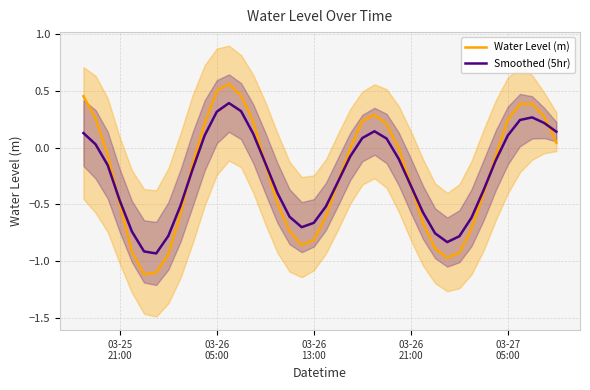

What is the highest value of the Smoothed (5hr) series?

0.4